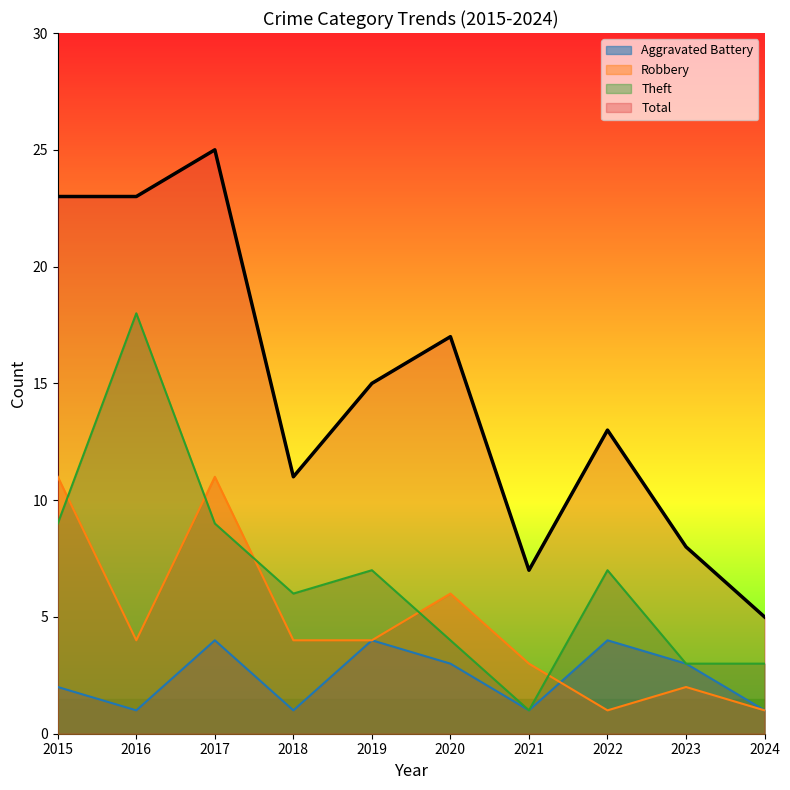

In Total, how many points are higher than both neighbors (excluding endpoints)?

3